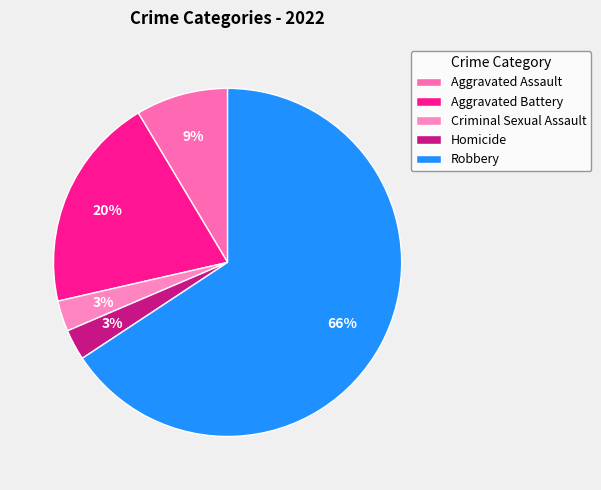

Which slice is the smallest?

Criminal Sexual Assault